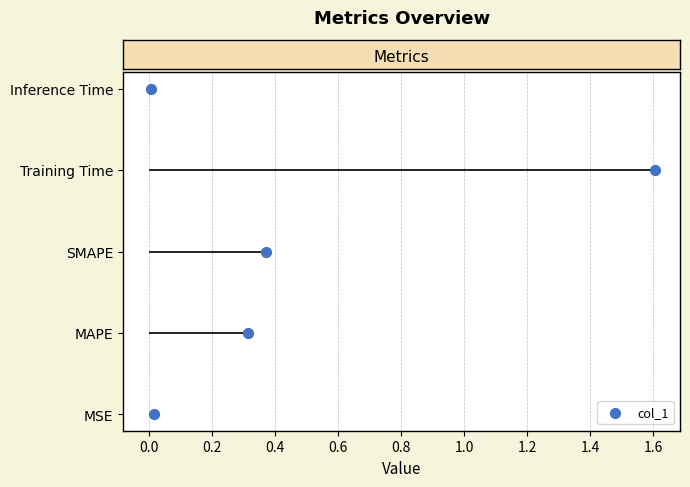

What is the change in value from 0.4 to 0.6?

+1